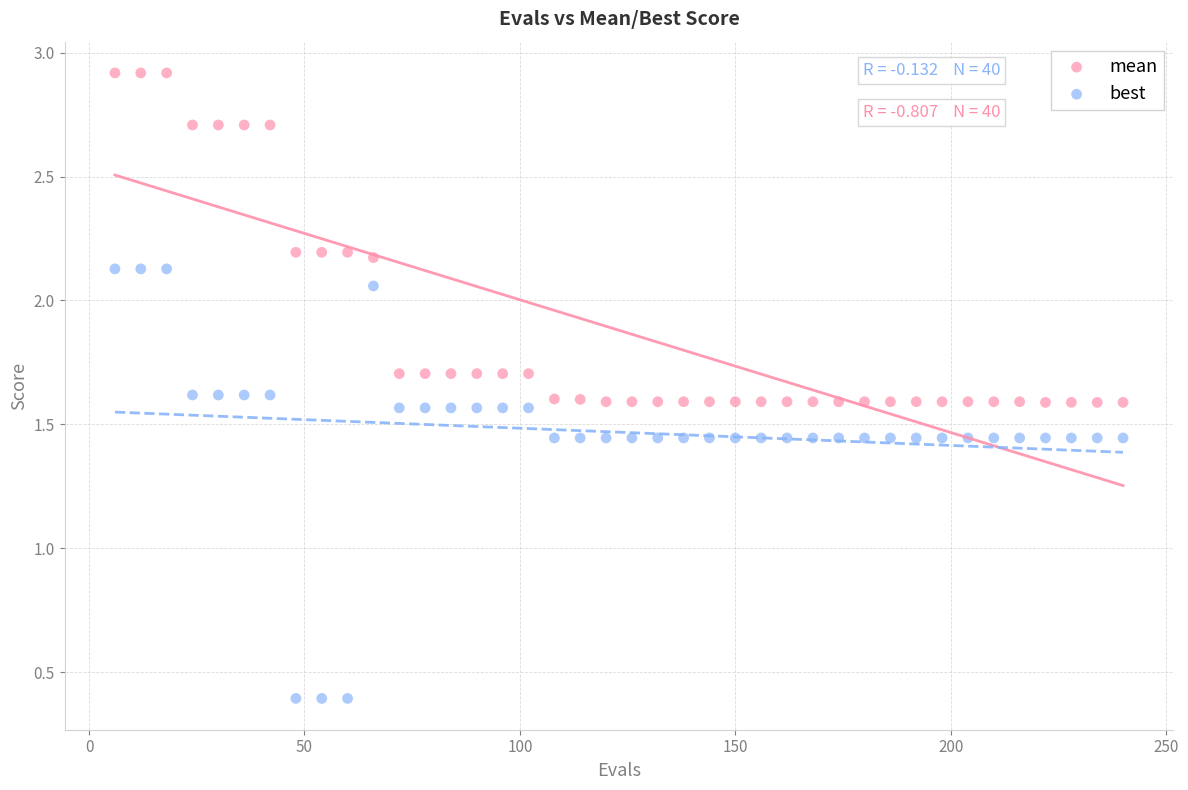

Which series reaches the maximum Y coordinate?

mean